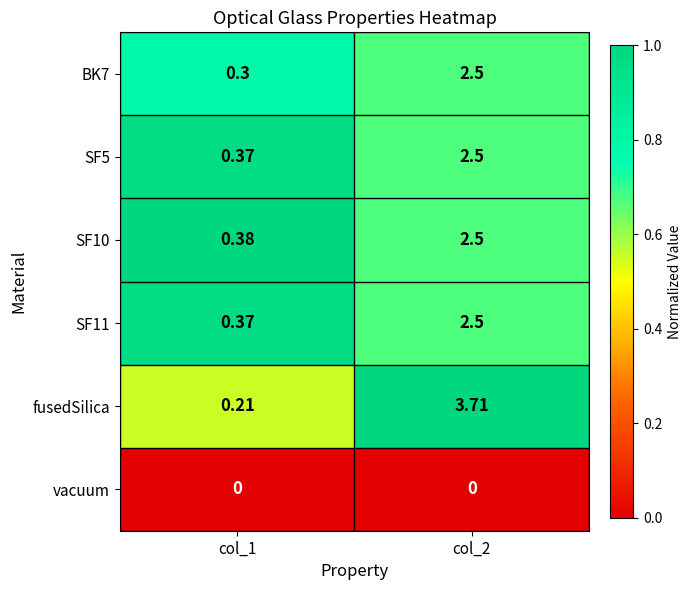

Between col_1 and col_2, which series saw the biggest shift?

fusedSilica